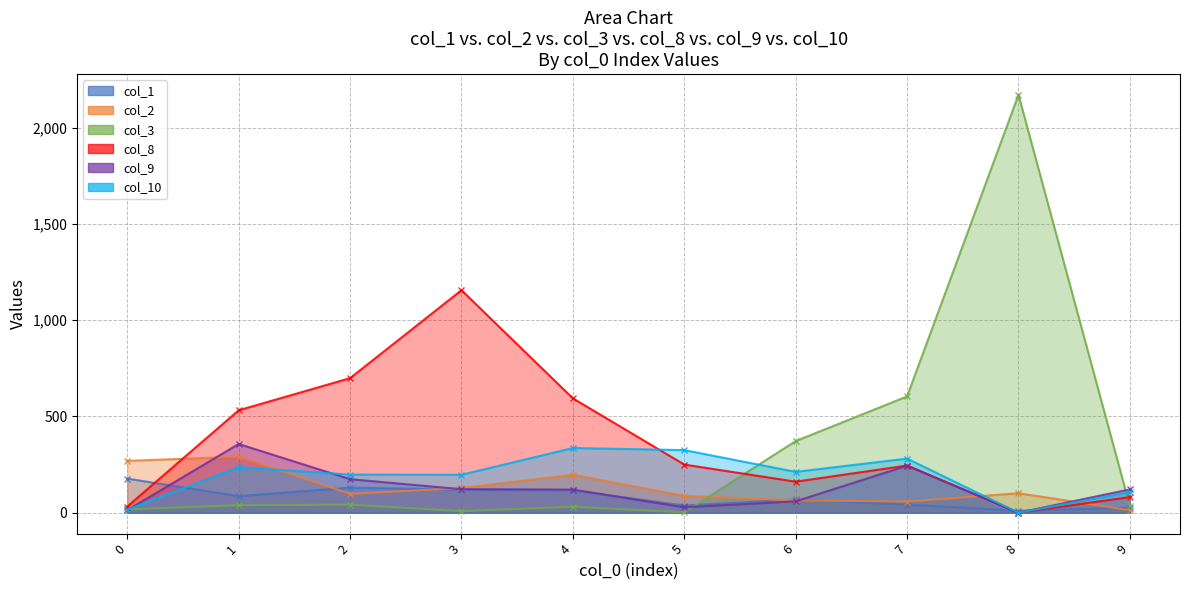

Between 1 and 2, which series saw the biggest shift?

col_2